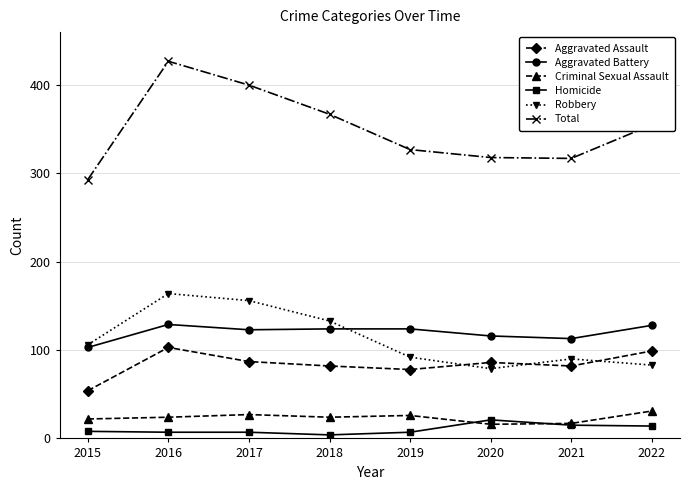

Is it true that Robbery equals 106 at 2015?

True